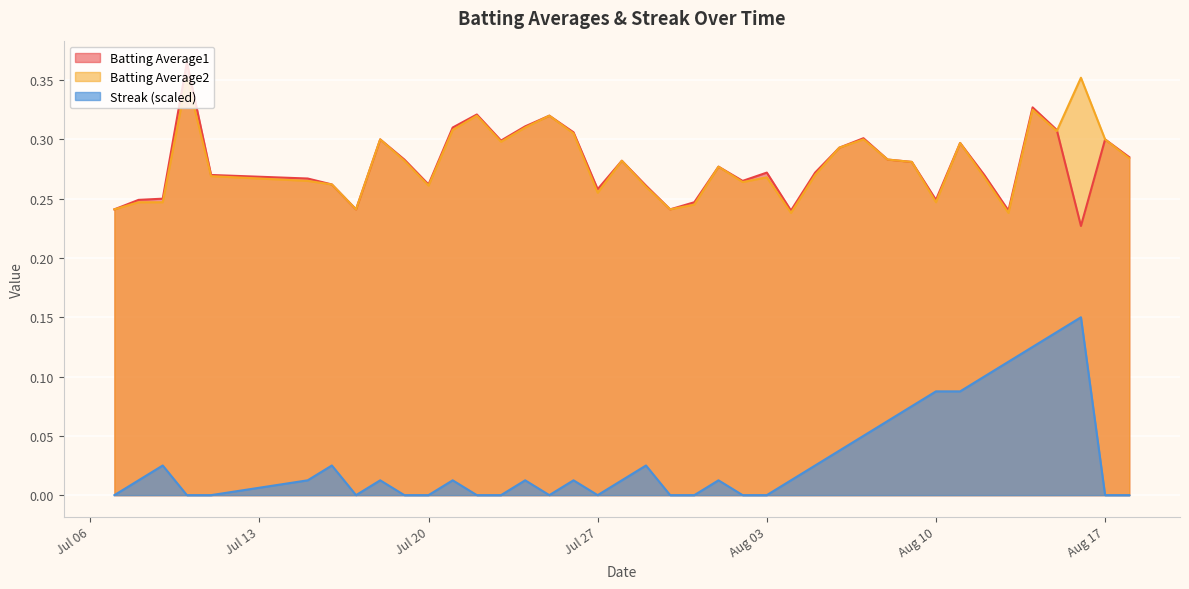

True or false: Batting Average2 and Streak (scaled) cross at least once.

False